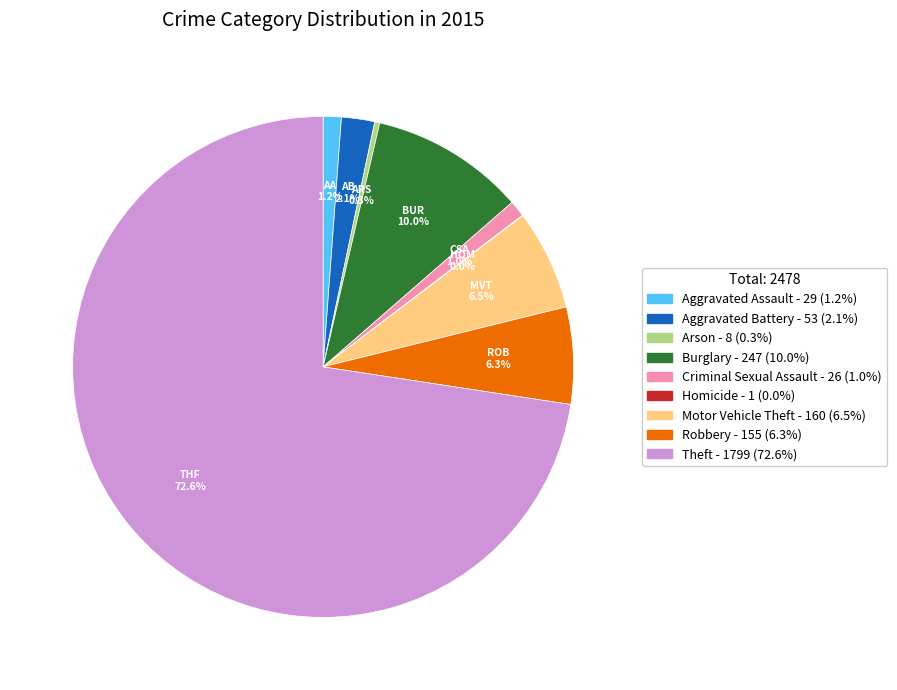

Which slice represents more than half of the pie?

Theft